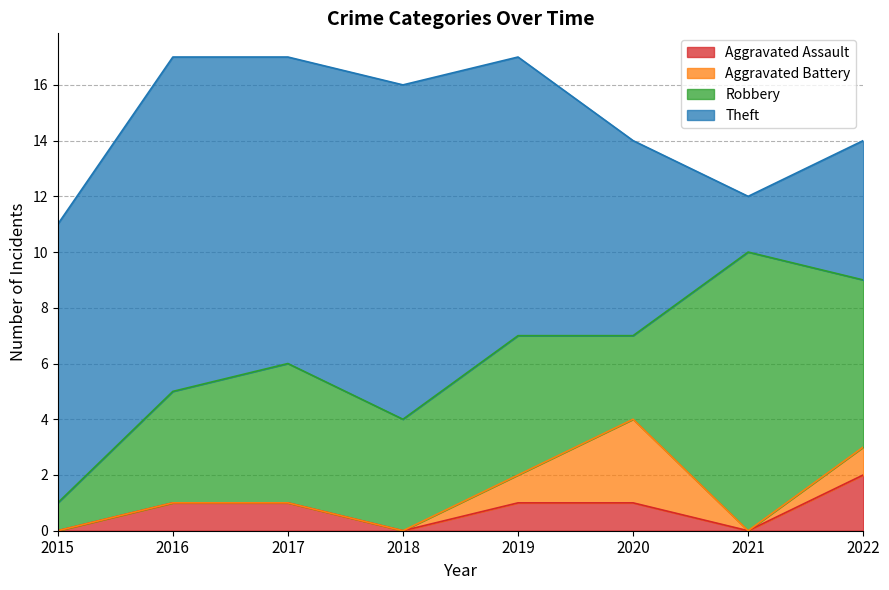

Rank the series by their maximum value, from lowest to highest.

Aggravated Assault, Aggravated Battery, Robbery, Theft